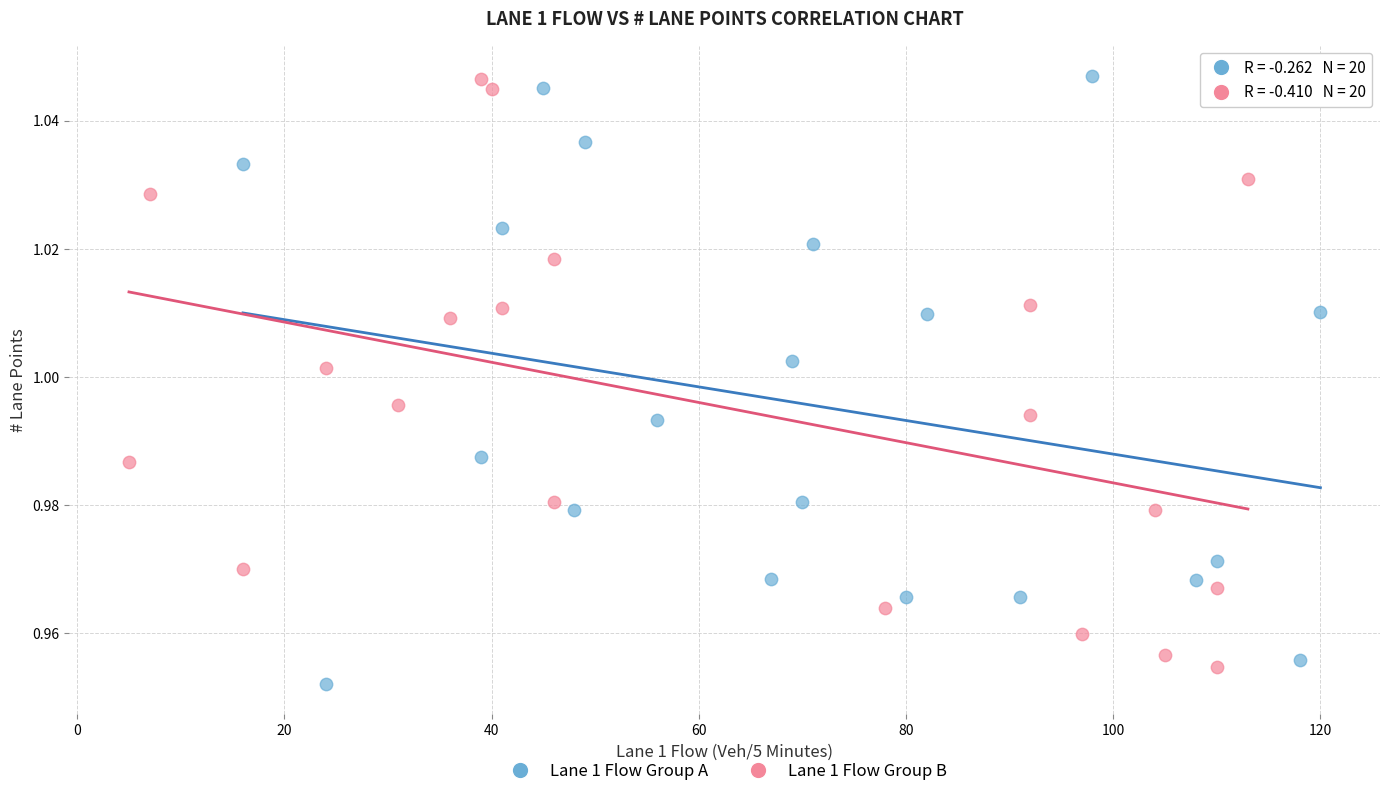

What are all the series names shown in the legend?

Lane 1 Flow Group A, Lane 1 Flow Group B